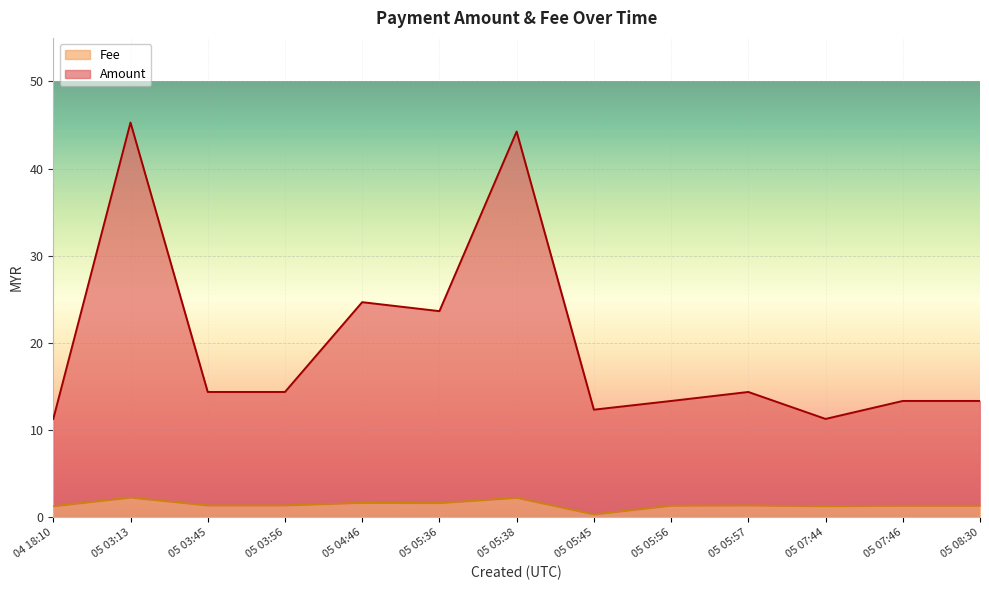

What position from the right is 05 03:13?

12